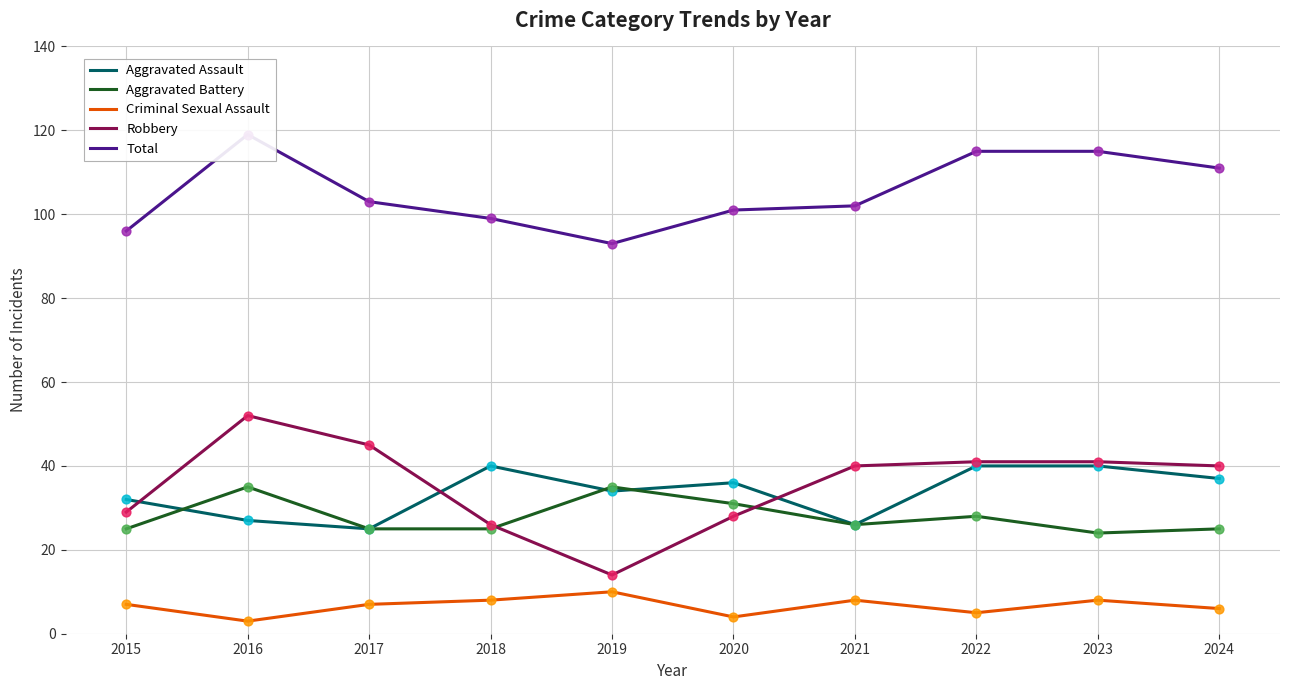

What is the total value across all series at 2021?

202